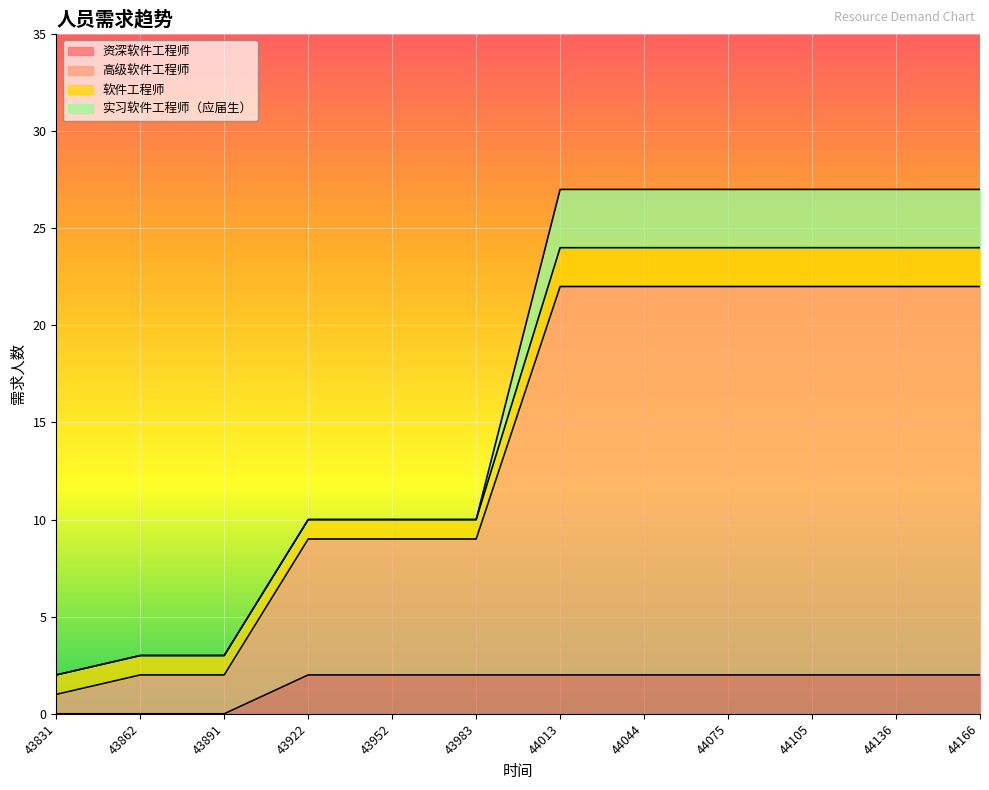

True or false: 资深软件工程师 and 高级软件工程师 cross at least once.

False